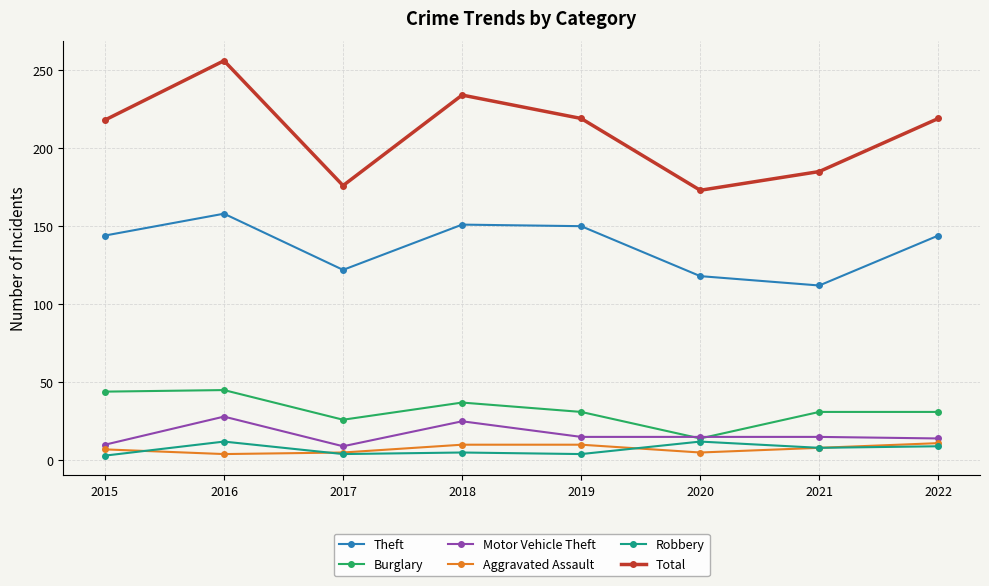

In Theft, how many points are lower than both neighbors (excluding endpoints)?

2